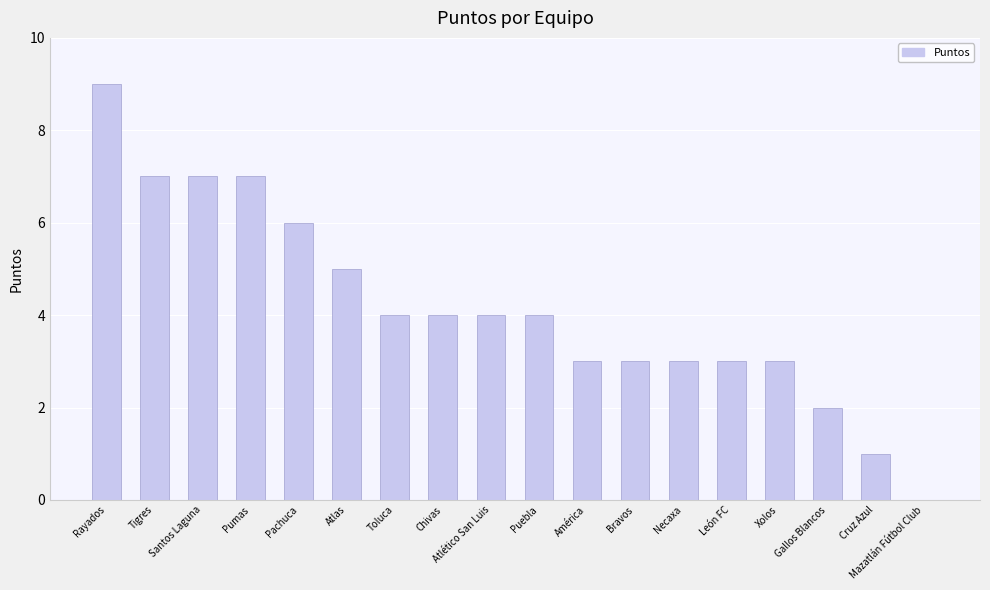

Are the bars grouped side by side (vs. stacked)?

No